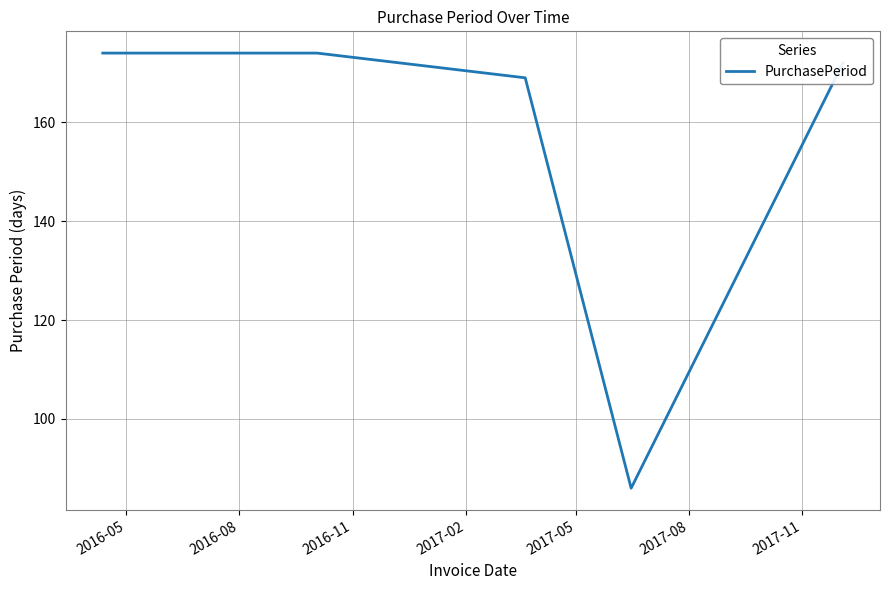

What is the maximum value shown in the chart?

174